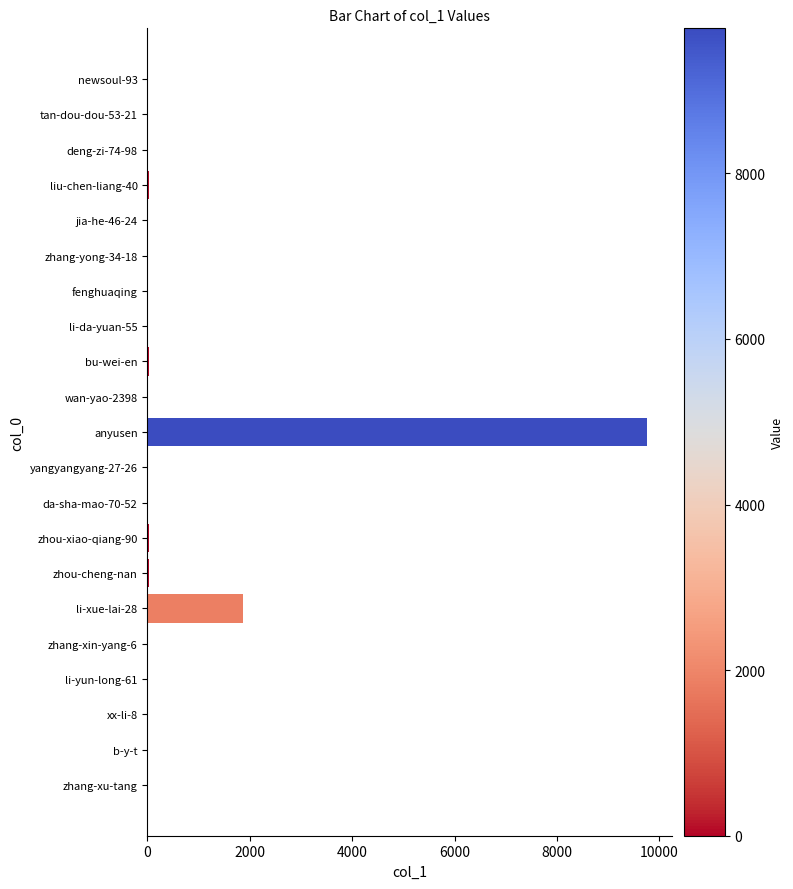

What is the sum of all values?

11816